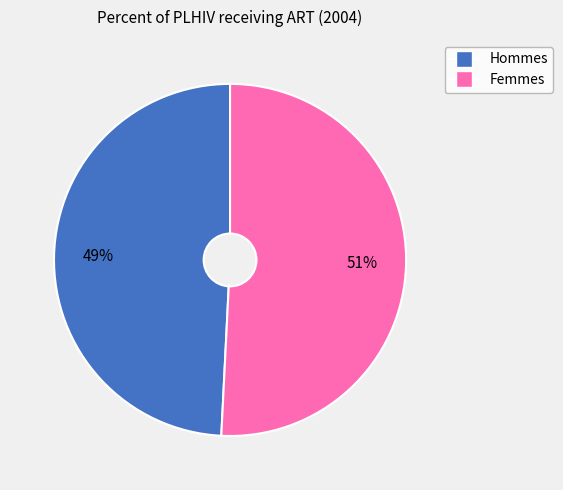

Does any single category account for the majority?

Yes